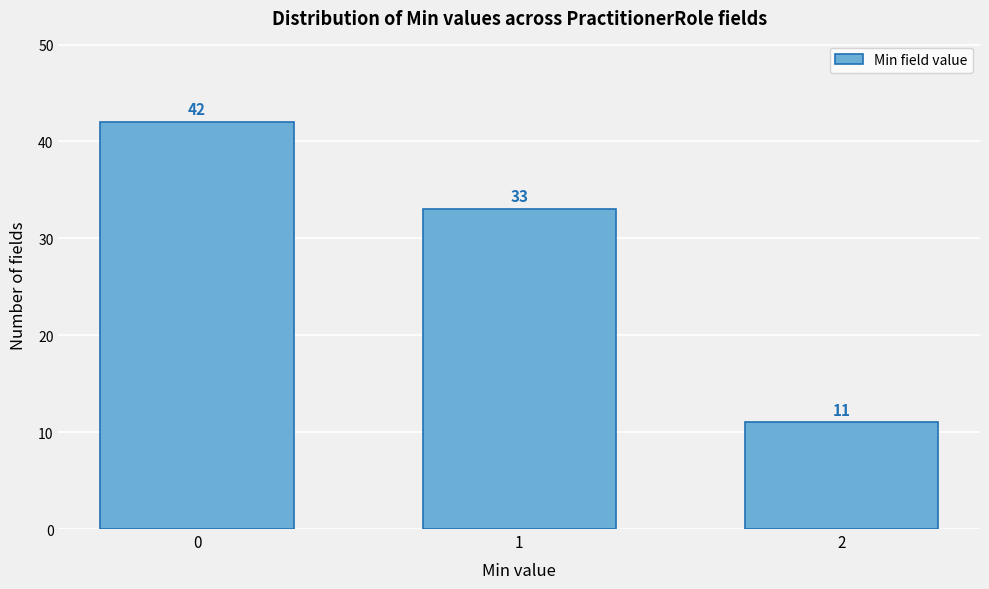

Reading left to right, what are all the values shown in this chart?

0=42	1=33	2=11